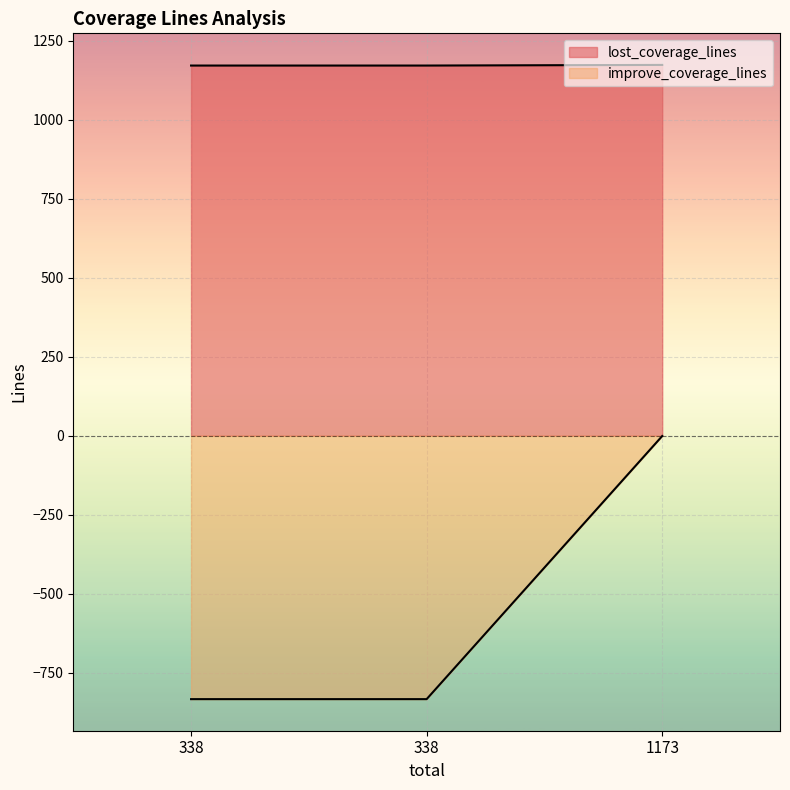

List the series in order of their peak value, lowest first.

improve_coverage_lines, lost_coverage_lines